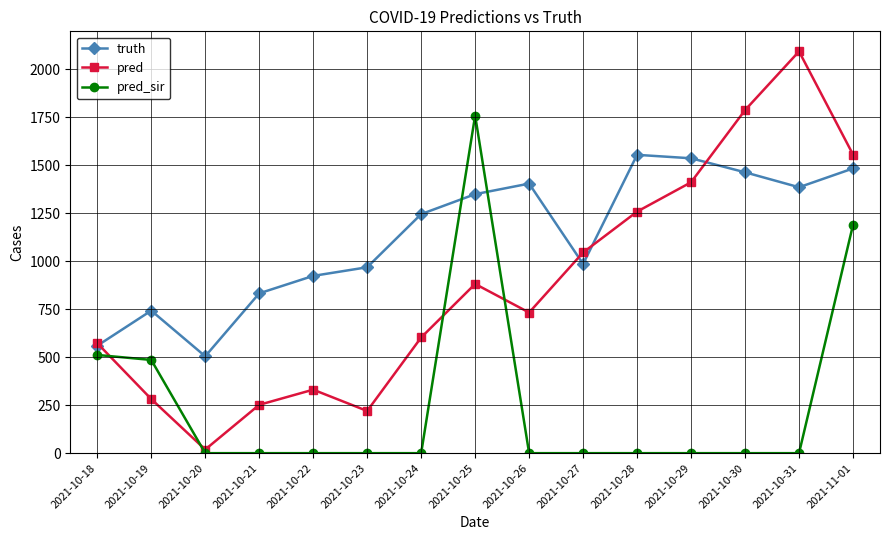

At which category is the sum across all series the highest?

2021-11-01